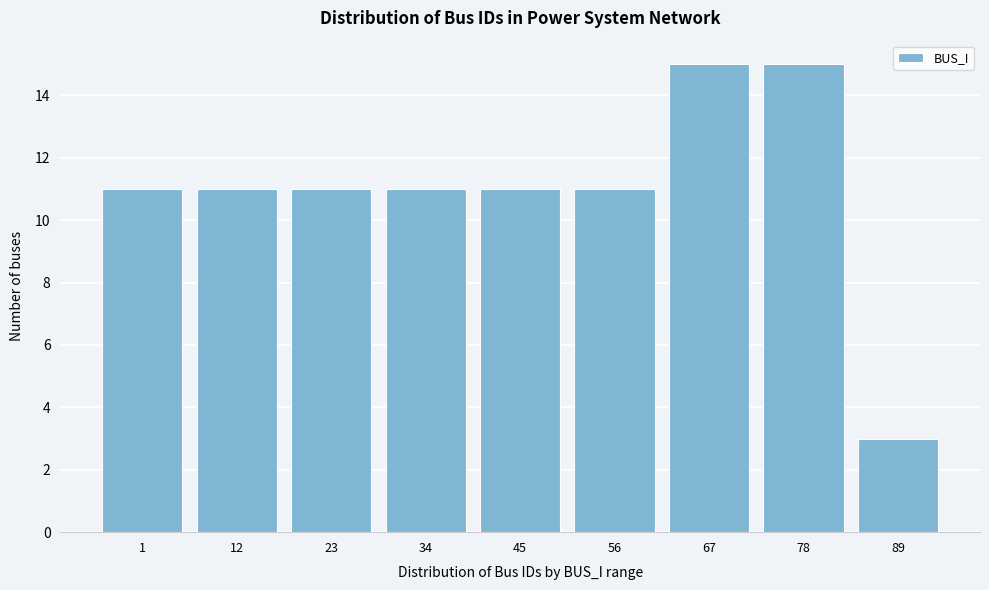

Reading left to right, list all the values displayed in this chart.

1=11	12=11	23=11	34=11	45=11	56=11	67=15	78=15	89=3